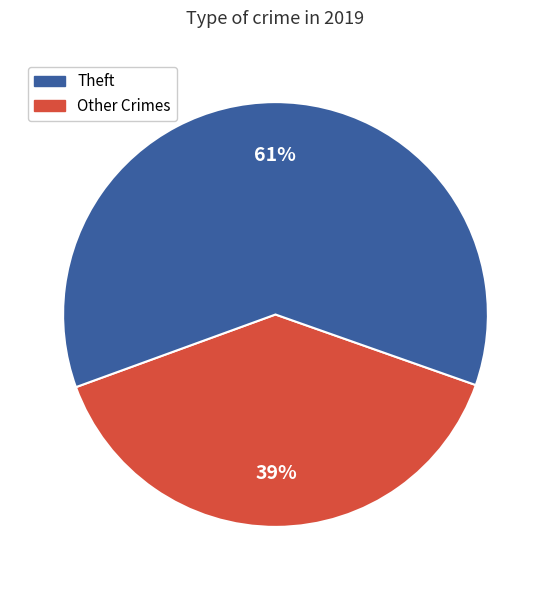

Does any single category account for the majority?

Yes